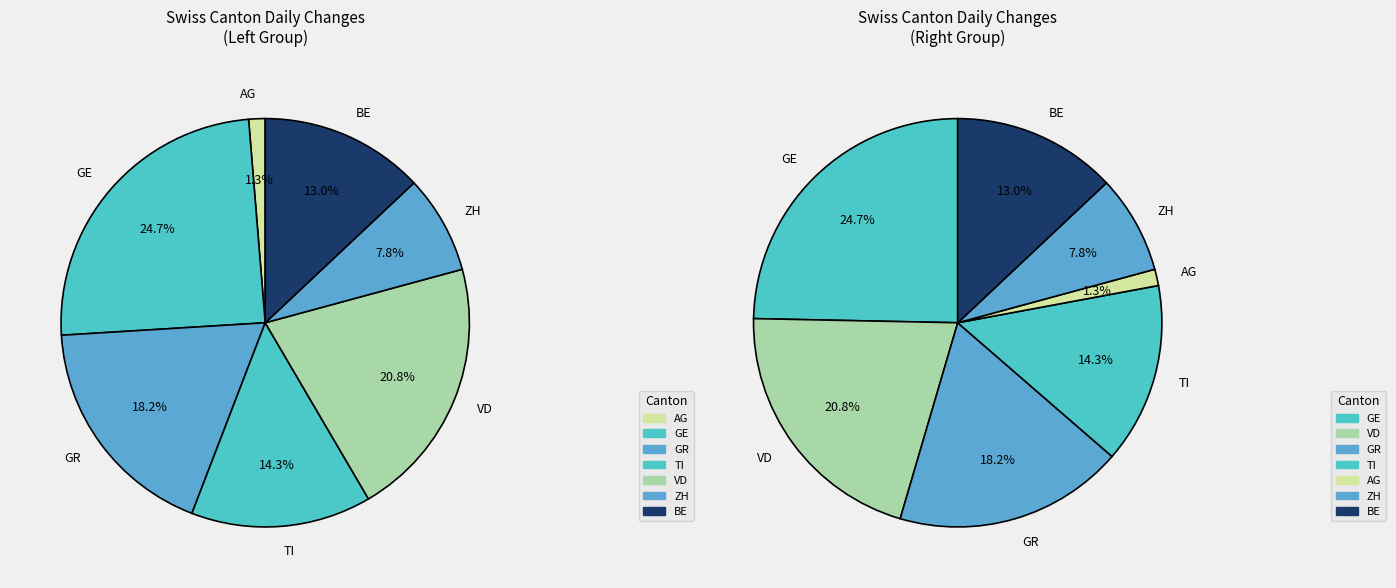

To the nearest percent, what portion does GR represent?

18%